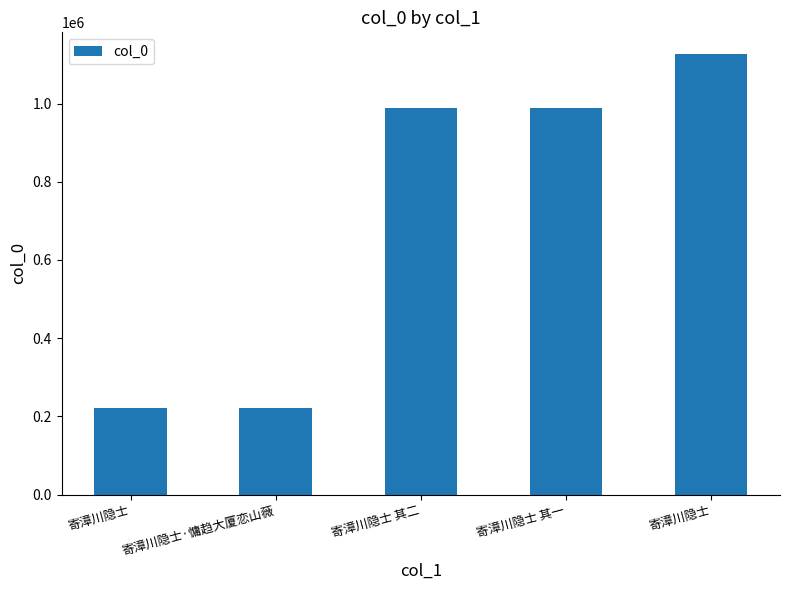

Which label corresponds to the largest value in the chart?

寄漳川隐士